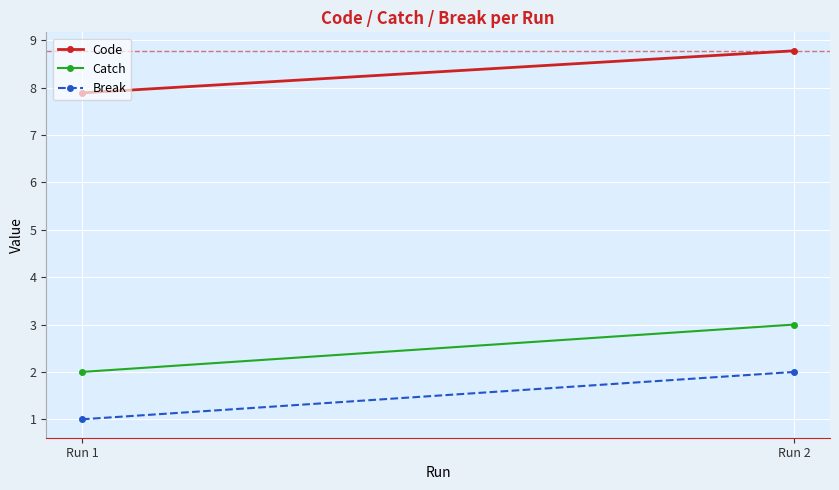

What is the approximate value of Break at Run 1?

1.0